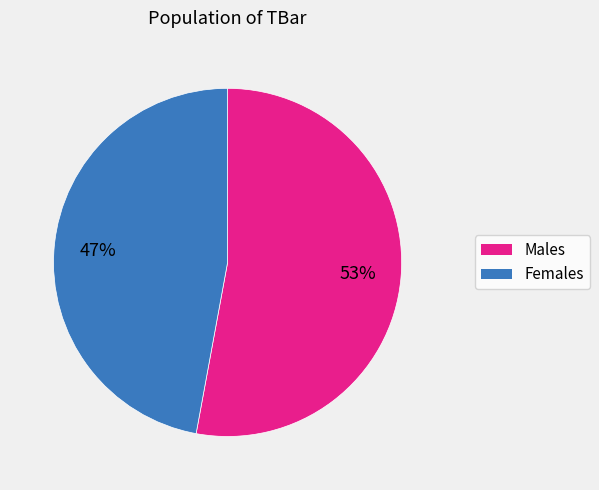

Does any single category account for the majority?

Yes